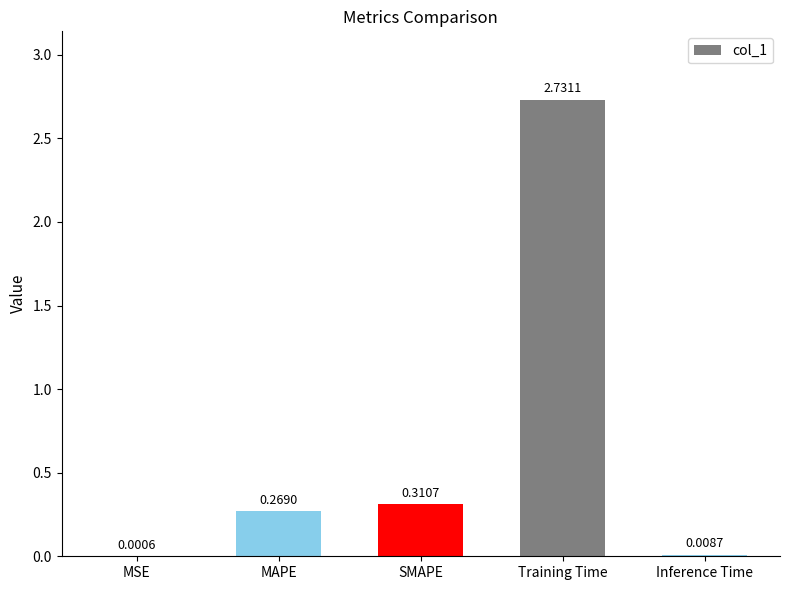

Are the bars horizontal?

No